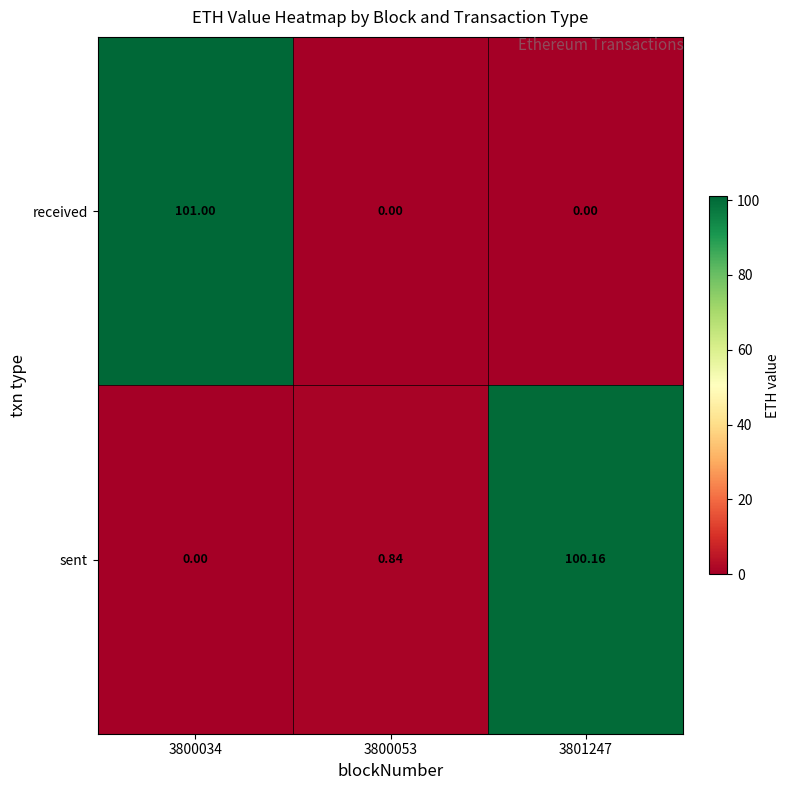

Which series has the largest range (max minus min)?

received